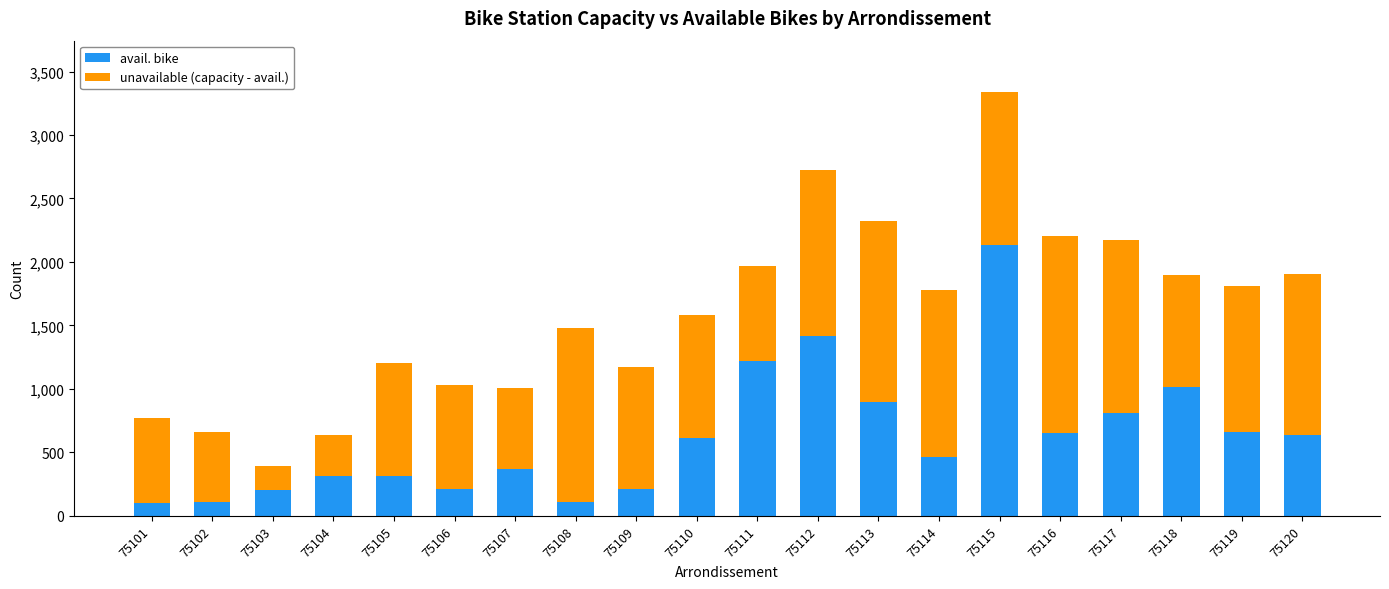

How many bars are there in total?

20